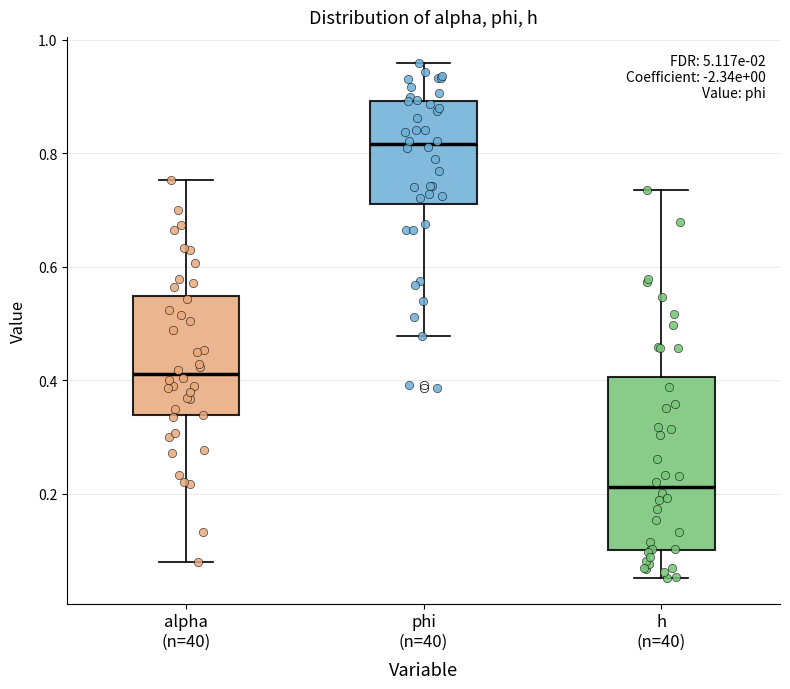

Which box's median line is the lowest?

h (n=40)